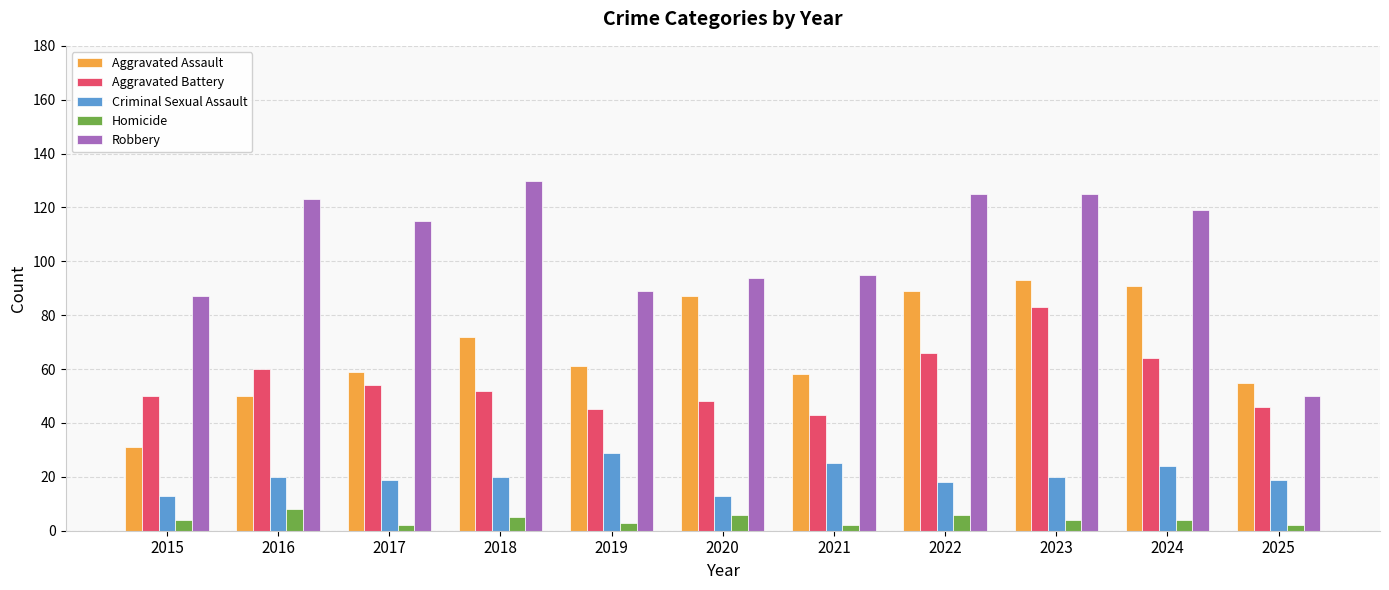

What is the value of the Aggravated Battery bar at the 2nd from the left?

60